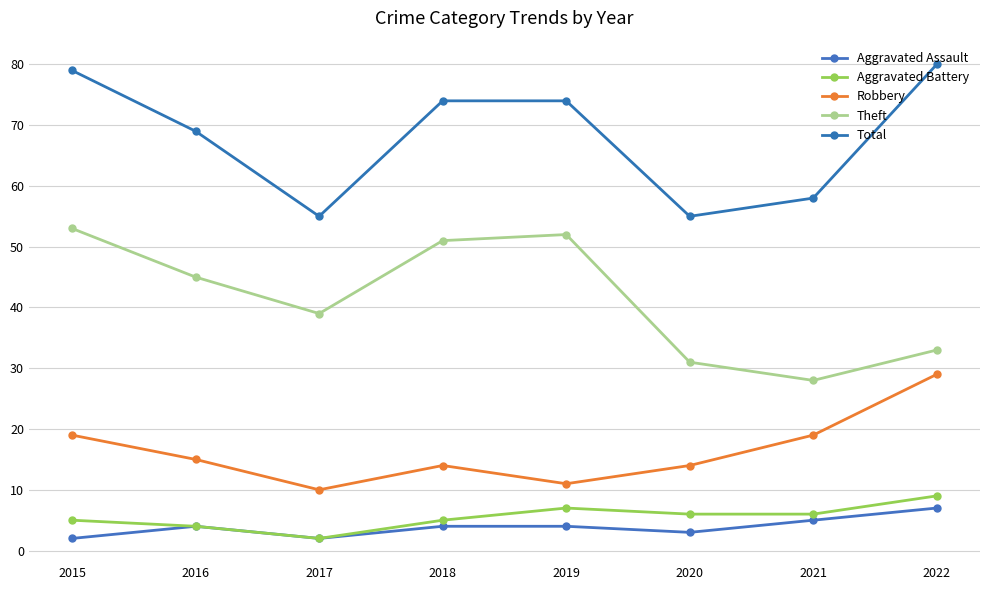

What is the difference between the maximum and second lowest values in the Robbery series?

18